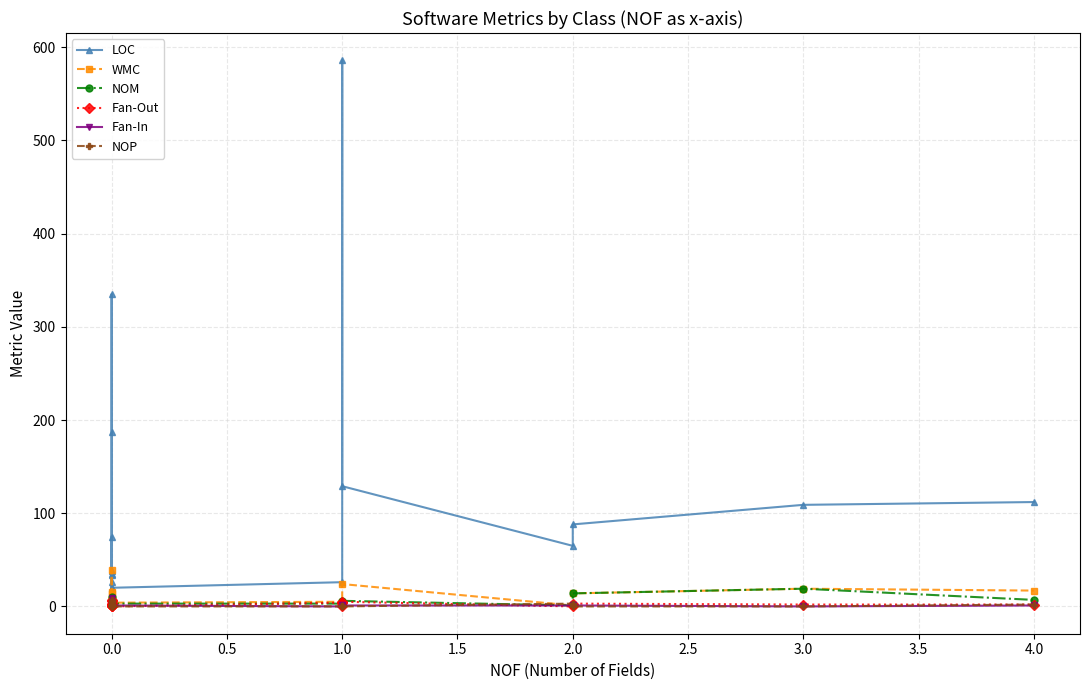

How many distinct data groups are displayed?

6